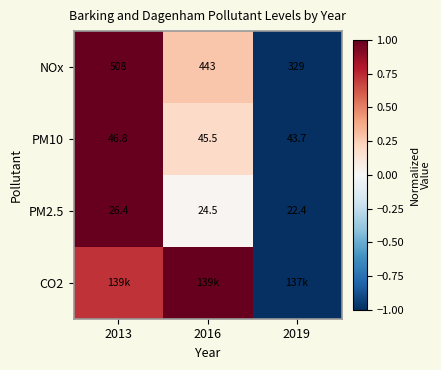

At which label does CO2 first exceed 0?

2013